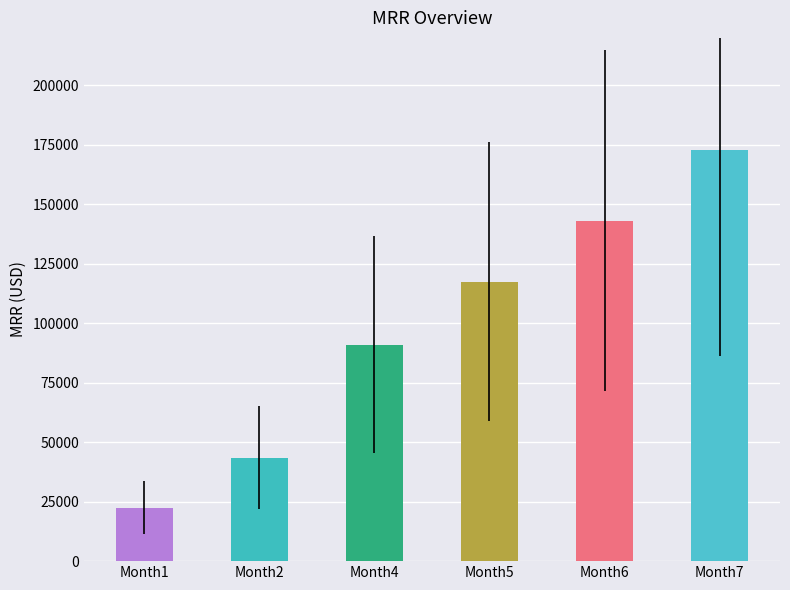

Which has a higher value, Month5 or Month6?

Month6